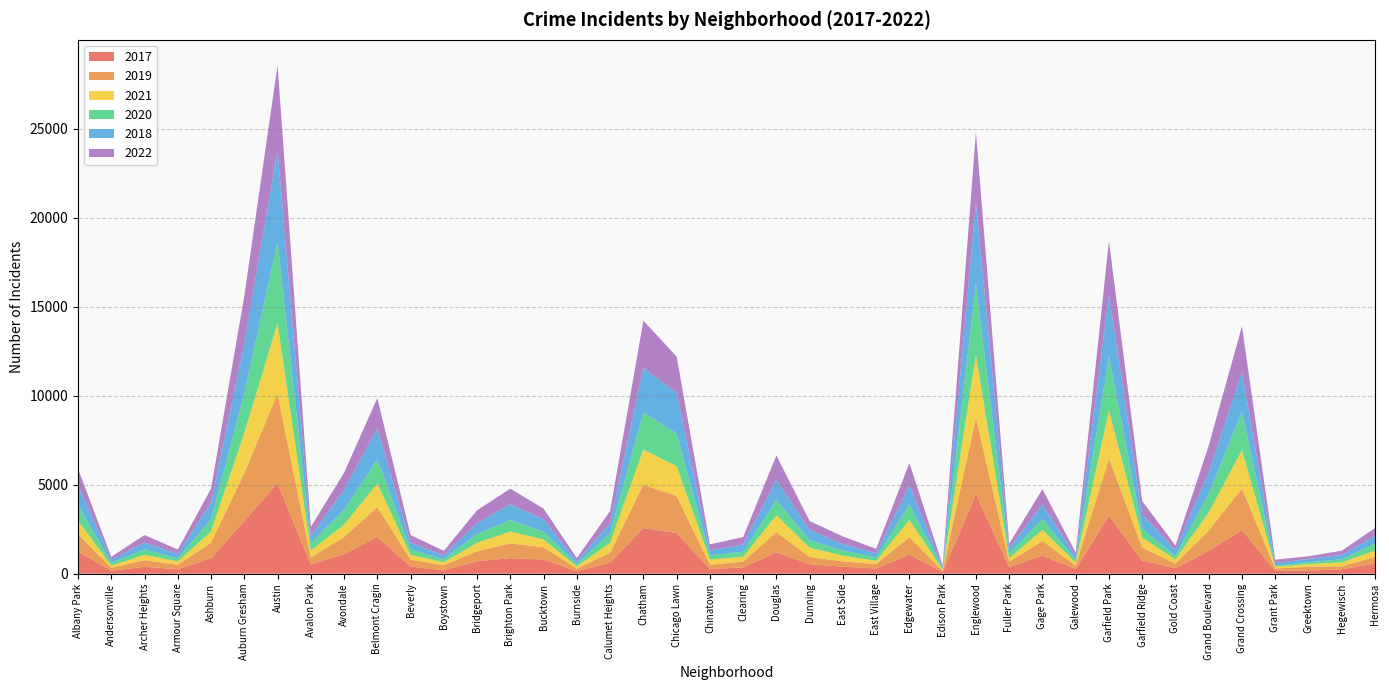

Reading right to left, what are all the values shown in this chart?

2017: Hermosa=588	Hegewisch=246	Greektown=176	Grant Park=154	Grand Crossing=2456	Grand Boulevard=1281	Gold Coast=311	Garfield Ridge=742	Garfield Park=3257	Galewood=265	Gage Park=1019	Fuller Park=365	Englewood=4472	Edison Park=87	Edgewater=1082	East Village=296	East Side=397	Dunning=531	Douglas=1200	Clearing=360	Chinatown=253	Chicago Lawn=2288	Chatham=2566	Calumet Heights=620	Burnside=145	Bucktown=795	Brighton Park=878	Bridgeport=697	Boystown=188	Beverly=404	Belmont Cragin=2066	Avondale=1107	Avalon Park=509	Austin=5095	Auburn Gresham=2973	Ashburn=872	Armour Square=251	Archer Heights=391	Andersonville=171	Albany Park=1252
2019: Hermosa=365	Hegewisch=171	Greektown=220	Grant Park=138	Grand Crossing=2328	Grand Boulevard=1153	Gold Coast=261	Garfield Ridge=728	Garfield Park=3226	Galewood=189	Gage Park=825	Fuller Park=309	Englewood=4310	Edison Park=76	Edgewater=972	East Village=248	East Side=298	Dunning=407	Douglas=1140	Clearing=322	Chinatown=253	Chicago Lawn=2076	Chatham=2441	Calumet Heights=561	Burnside=142	Bucktown=694	Brighton Park=828	Bridgeport=568	Boystown=287	Beverly=385	Belmont Cragin=1687	Avondale=957	Avalon Park=405	Austin=5008	Auburn Gresham=2700	Ashburn=872	Armour Square=249	Archer Heights=368	Andersonville=166	Albany Park=968
2021: Hermosa=350	Hegewisch=217	Greektown=140	Grant Park=104	Grand Crossing=2161	Grand Boulevard=1014	Gold Coast=233	Garfield Ridge=565	Garfield Park=2687	Galewood=170	Gage Park=613	Fuller Park=200	Englewood=3519	Edison Park=62	Edgewater=970	East Village=180	East Side=325	Dunning=530	Douglas=944	Clearing=274	Chinatown=293	Chicago Lawn=1675	Chatham=1973	Calumet Heights=559	Burnside=130	Bucktown=435	Brighton Park=664	Bridgeport=474	Boystown=173	Beverly=265	Belmont Cragin=1312	Avondale=692	Avalon Park=395	Austin=3971	Auburn Gresham=2237	Ashburn=629	Armour Square=193	Archer Heights=303	Andersonville=123	Albany Park=767
2020: Hermosa=382	Hegewisch=181	Greektown=107	Grant Park=60	Grand Crossing=2158	Grand Boulevard=1052	Gold Coast=198	Garfield Ridge=494	Garfield Park=3018	Galewood=154	Gage Park=613	Fuller Park=259	Englewood=3952	Edison Park=75	Edgewater=873	East Village=191	East Side=291	Dunning=418	Douglas=857	Clearing=276	Chinatown=239	Chicago Lawn=1834	Chatham=2084	Calumet Heights=538	Burnside=126	Bucktown=431	Brighton Park=654	Bridgeport=493	Boystown=153	Beverly=315	Belmont Cragin=1357	Avondale=826	Avalon Park=400	Austin=4578	Auburn Gresham=2213	Ashburn=686	Armour Square=169	Archer Heights=303	Andersonville=147	Albany Park=870
2018: Hermosa=442	Hegewisch=240	Greektown=185	Grant Park=141	Grand Crossing=2250	Grand Boulevard=1205	Gold Coast=342	Garfield Ridge=789	Garfield Park=3483	Galewood=201	Gage Park=816	Fuller Park=289	Englewood=4607	Edison Park=75	Edgewater=1064	East Village=230	East Side=354	Dunning=571	Douglas=1131	Clearing=409	Chinatown=273	Chicago Lawn=2281	Chatham=2513	Calumet Heights=554	Burnside=160	Bucktown=704	Brighton Park=869	Bridgeport=616	Boystown=224	Beverly=386	Belmont Cragin=1736	Avondale=1142	Avalon Park=401	Austin=5162	Auburn Gresham=2787	Ashburn=924	Armour Square=248	Archer Heights=374	Andersonville=183	Albany Park=1117
2022: Hermosa=438	Hegewisch=236	Greektown=153	Grant Park=191	Grand Crossing=2548	Grand Boulevard=1493	Gold Coast=235	Garfield Ridge=764	Garfield Park=3016	Galewood=209	Gage Park=866	Fuller Park=261	Englewood=3951	Edison Park=99	Edgewater=1259	East Village=248	East Side=431	Dunning=501	Douglas=1369	Clearing=419	Chinatown=337	Chicago Lawn=2048	Chatham=2636	Calumet Heights=696	Burnside=175	Bucktown=596	Brighton Park=886	Bridgeport=718	Boystown=260	Beverly=413	Belmont Cragin=1711	Avondale=949	Avalon Park=520	Austin=4749	Auburn Gresham=2687	Ashburn=793	Armour Square=248	Archer Heights=436	Andersonville=155	Albany Park=917